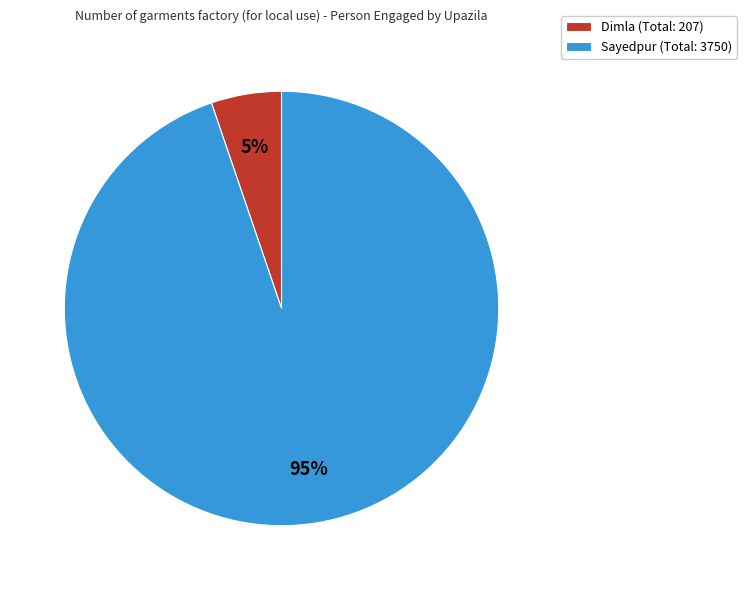

Which category accounts for the majority?

Sayedpur